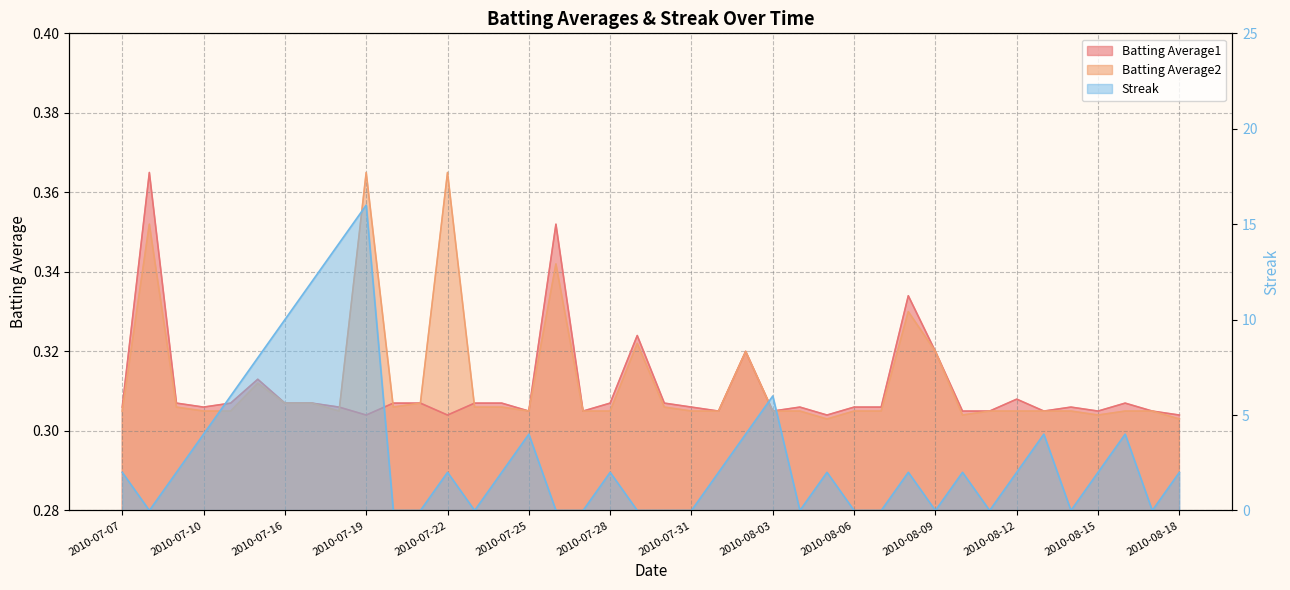

What are all the series names shown in the legend?

Batting Average1, Batting Average2, Streak